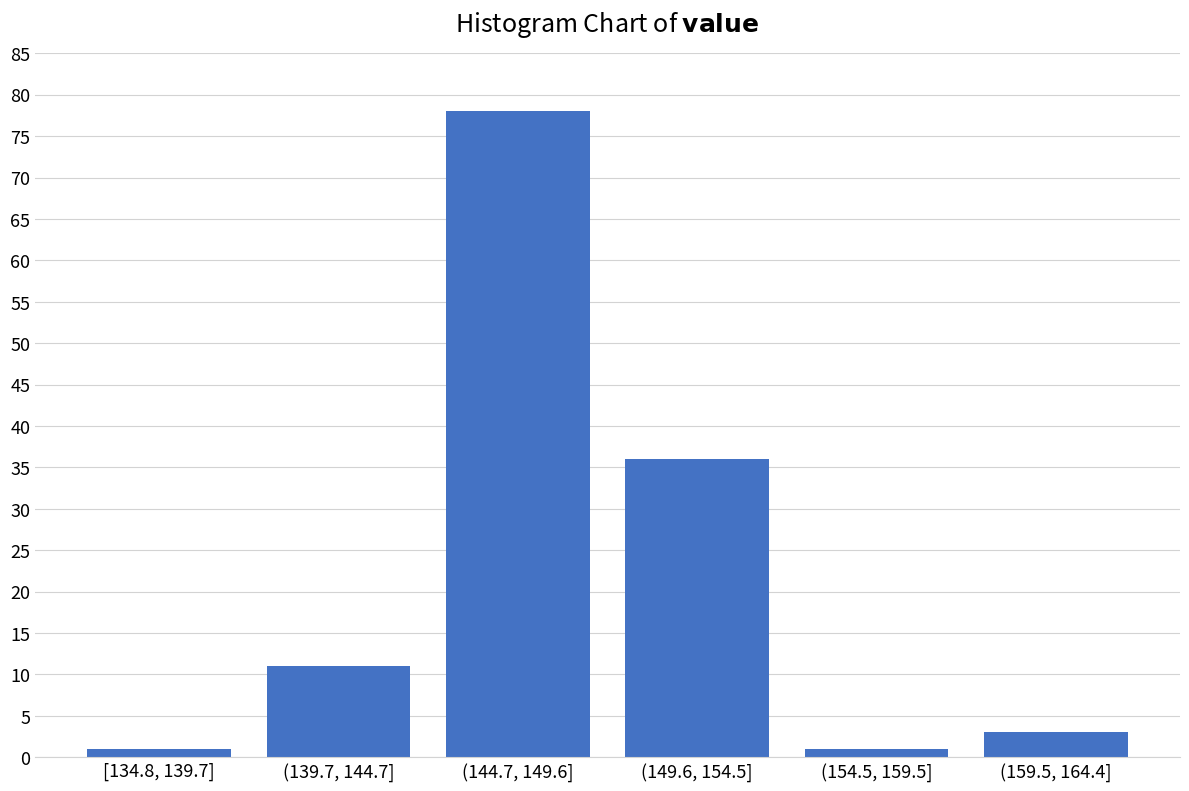

Reading left to right, what are all the values shown in this chart?

1	11	78	36	1	3